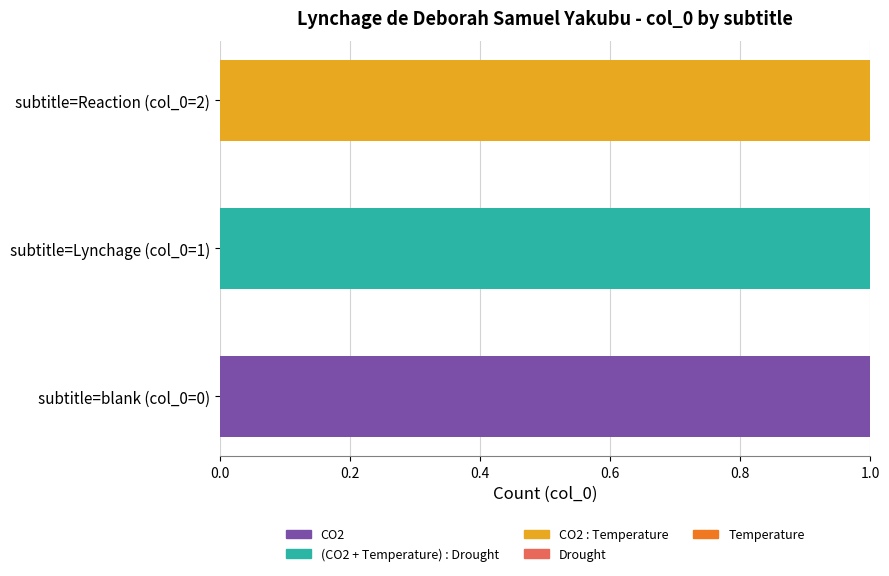

The value of CO2 at subtitle=Lynchage (col_0=1) is 0. True or false?

True